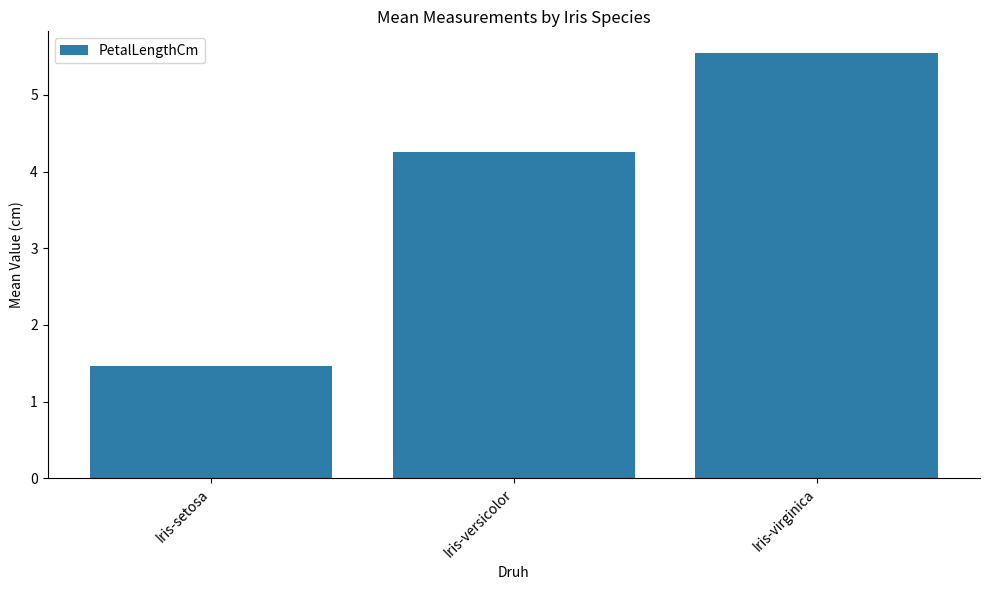

What is the difference between the values at Iris-virginica and Iris-versicolor?

1.3